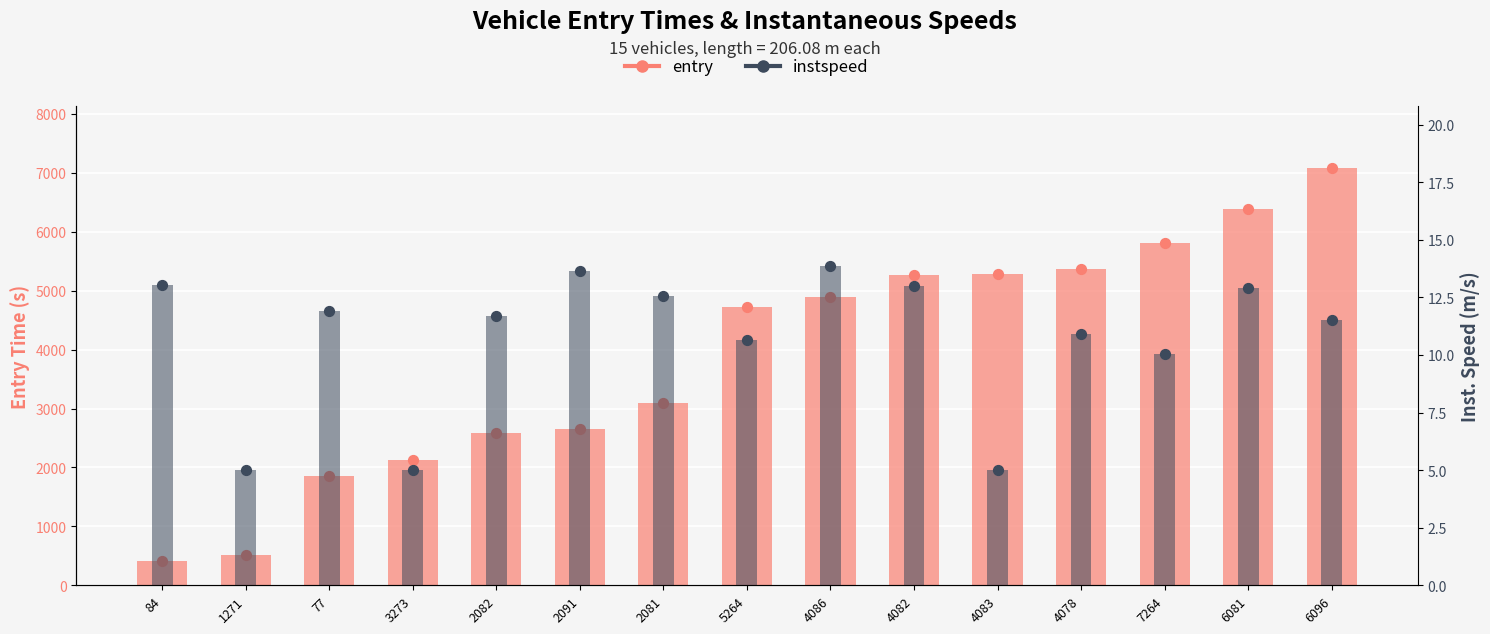

What are all the series names shown in the legend?

entry, instspeed